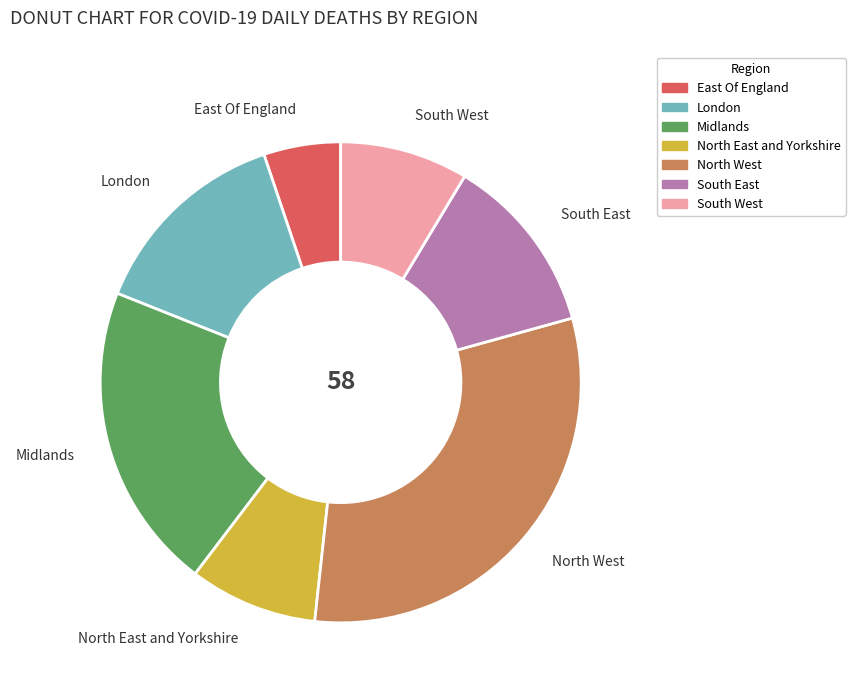

Do East Of England and London together represent more than half of the pie?

No